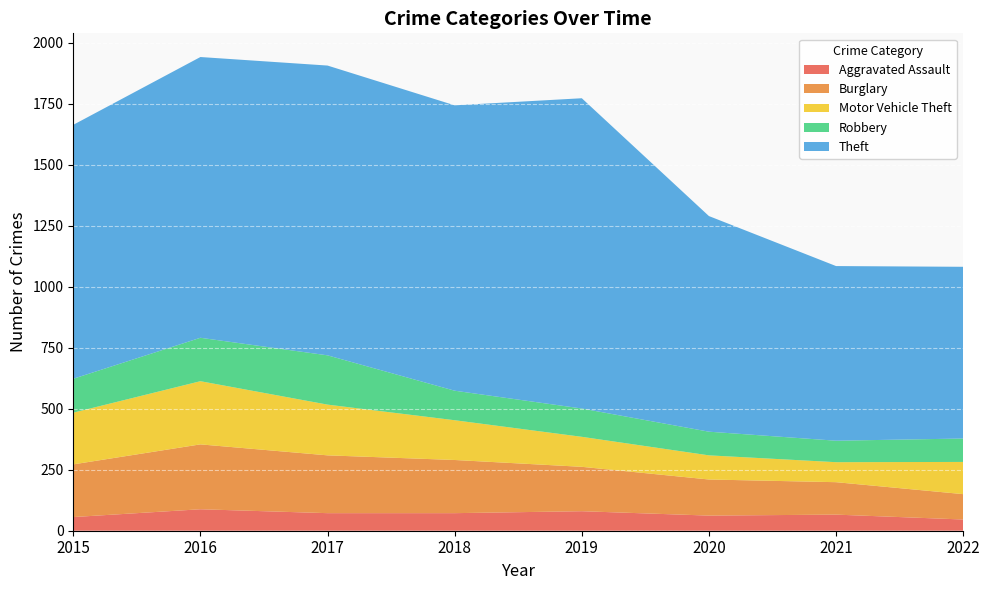

Reading left to right, transcribe all the data shown in this chart.

Aggravated Assault: 2015=56	2016=88	2017=72	2018=72	2019=80	2020=62	2021=66	2022=46
Burglary: 2015=216	2016=266	2017=237	2018=218	2019=182	2020=148	2021=133	2022=104
Motor Vehicle Theft: 2015=212	2016=259	2017=208	2018=163	2019=123	2020=99	2021=82	2022=132
Robbery: 2015=139	2016=178	2017=202	2018=121	2019=116	2020=97	2021=88	2022=96
Theft: 2015=1041	2016=1151	2017=1188	2018=1170	2019=1272	2020=884	2021=716	2022=704